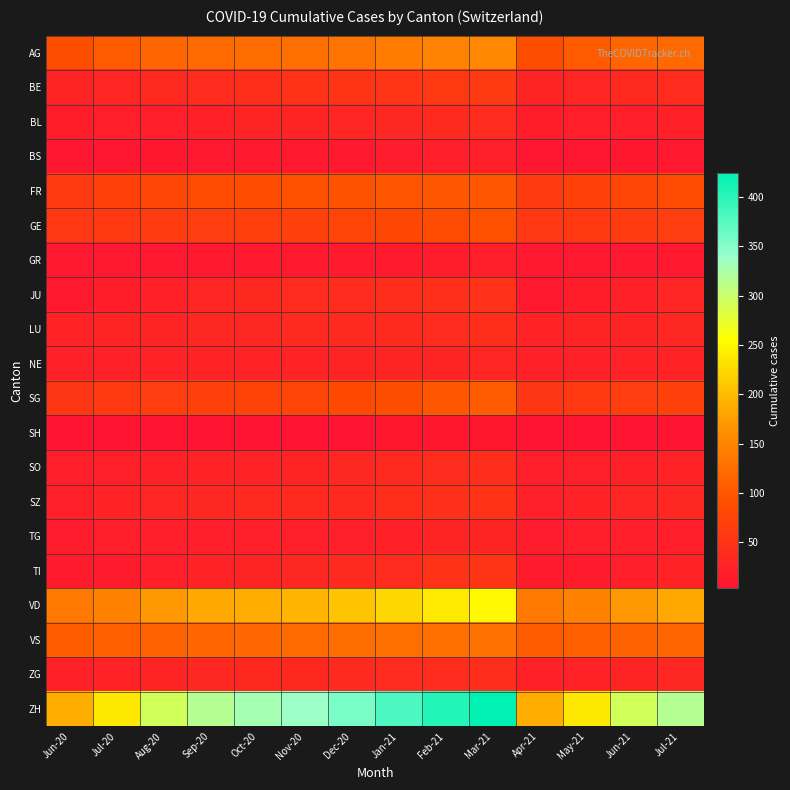

Which series has the widest spread of values?

ZH